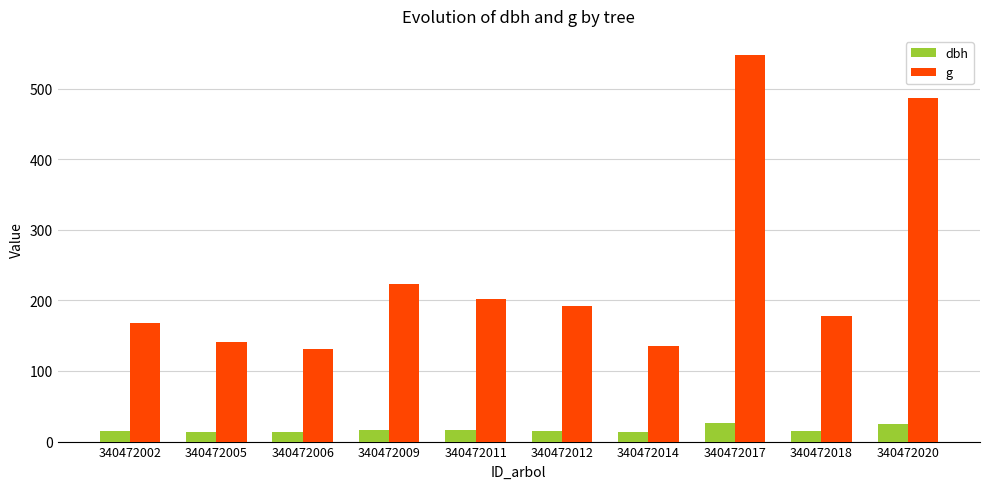

What is the sum of all g values?

2406.0